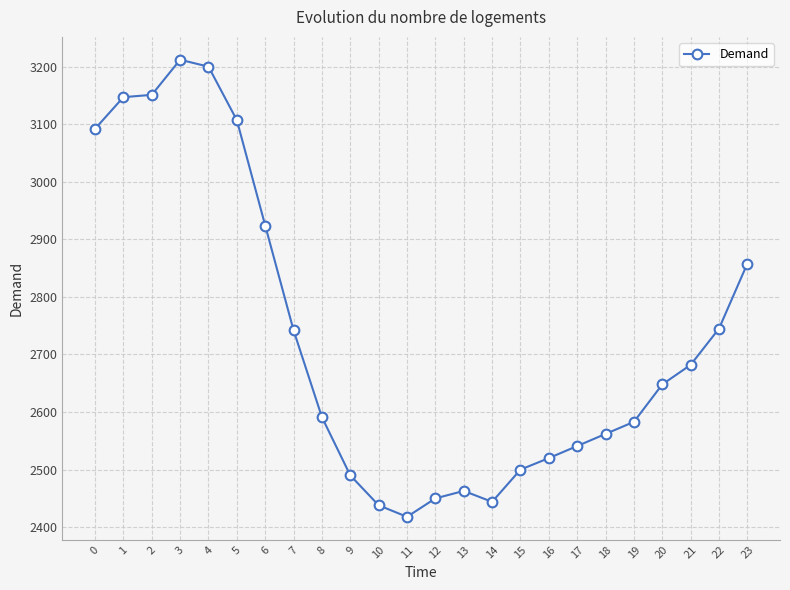

What is the change in value from 14 to 23?

+414